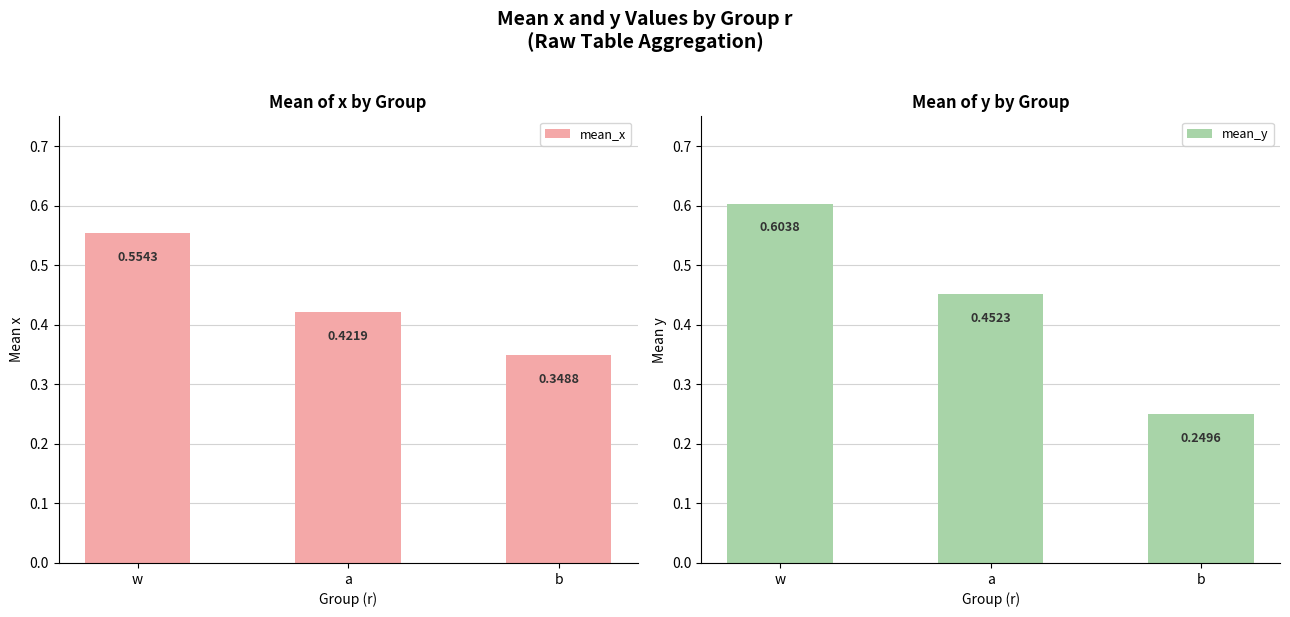

At which label is mean_y closest to 0?

b